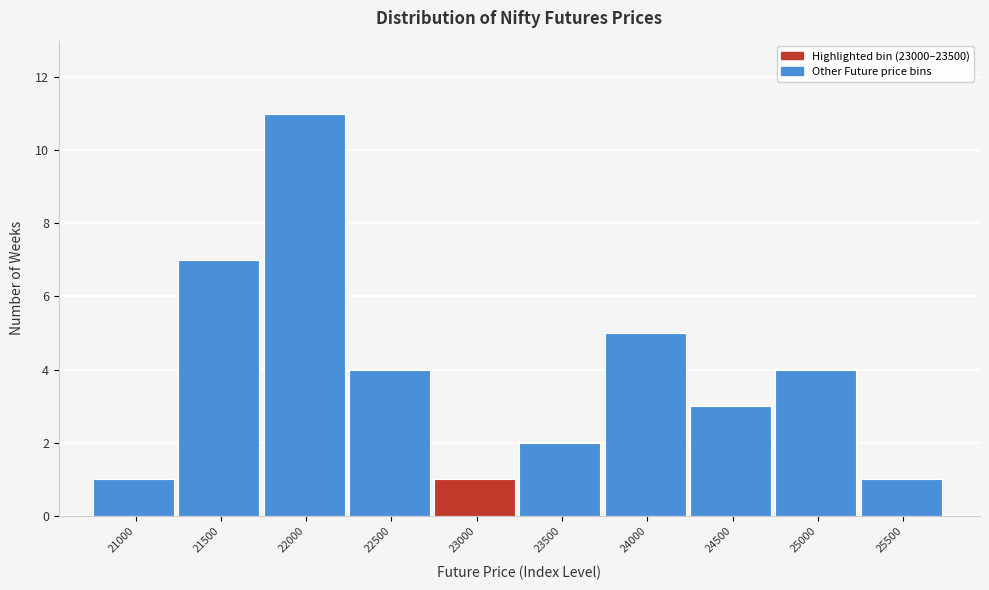

Reading left to right, transcribe all the data shown in this chart.

1	7	11	4	1	2	5	3	4	1